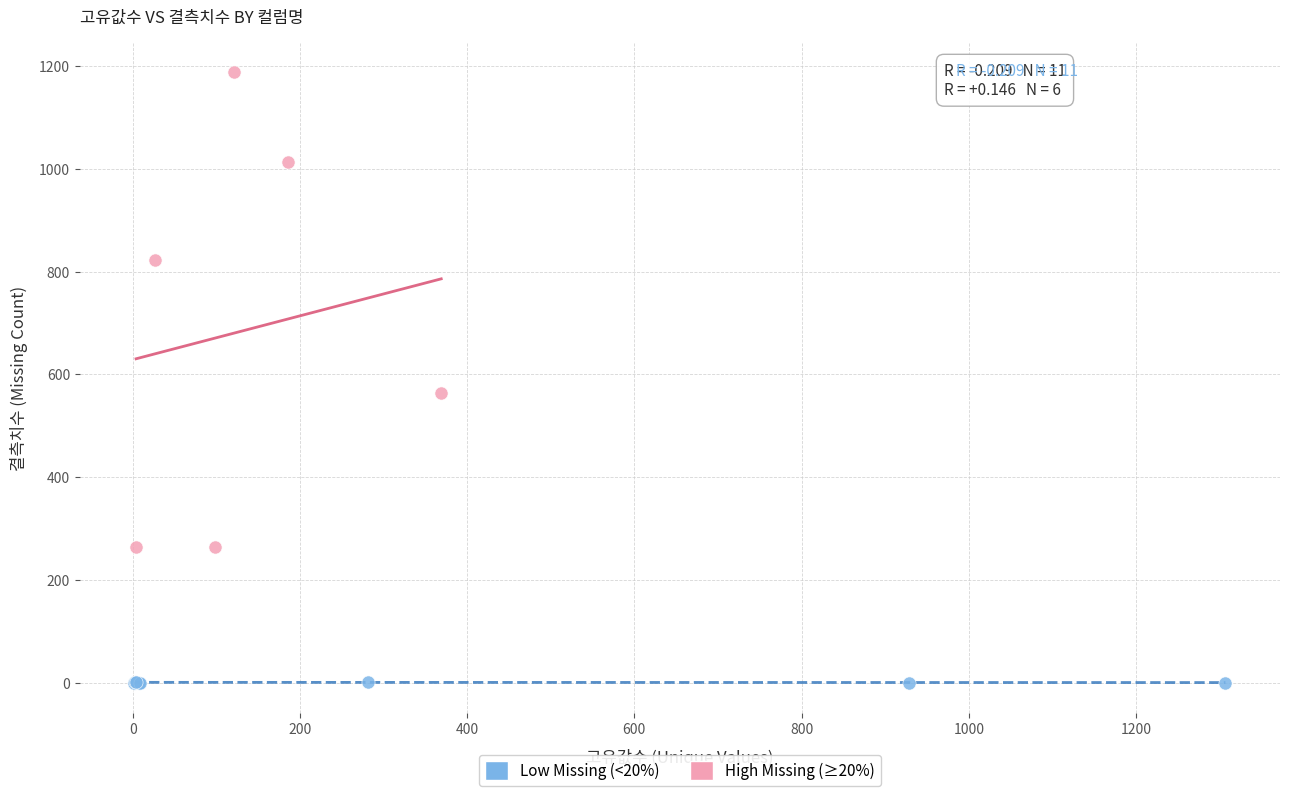

Which series reaches the maximum Y coordinate?

High Missing (≥20%)